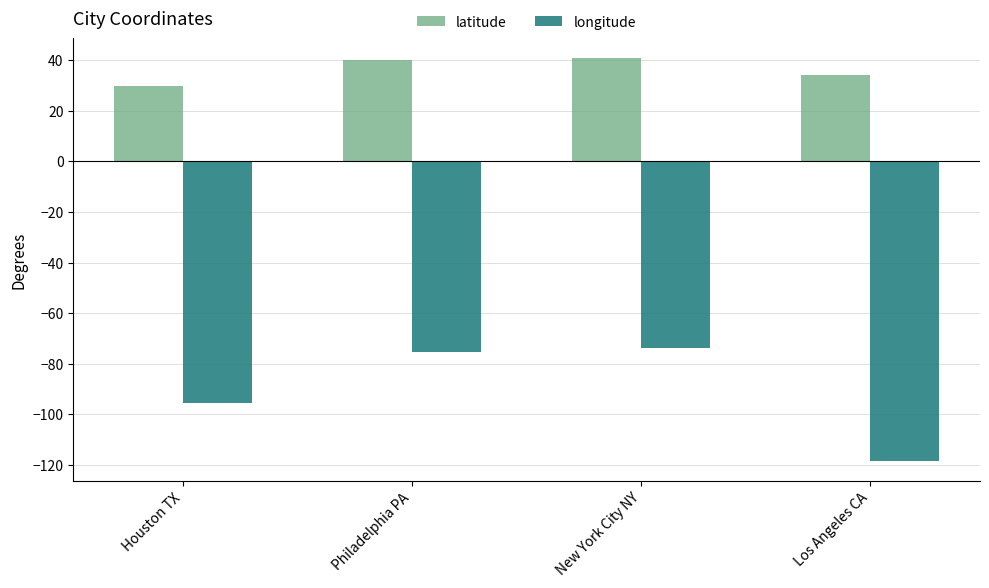

Which series has the largest range (max minus min)?

longitude